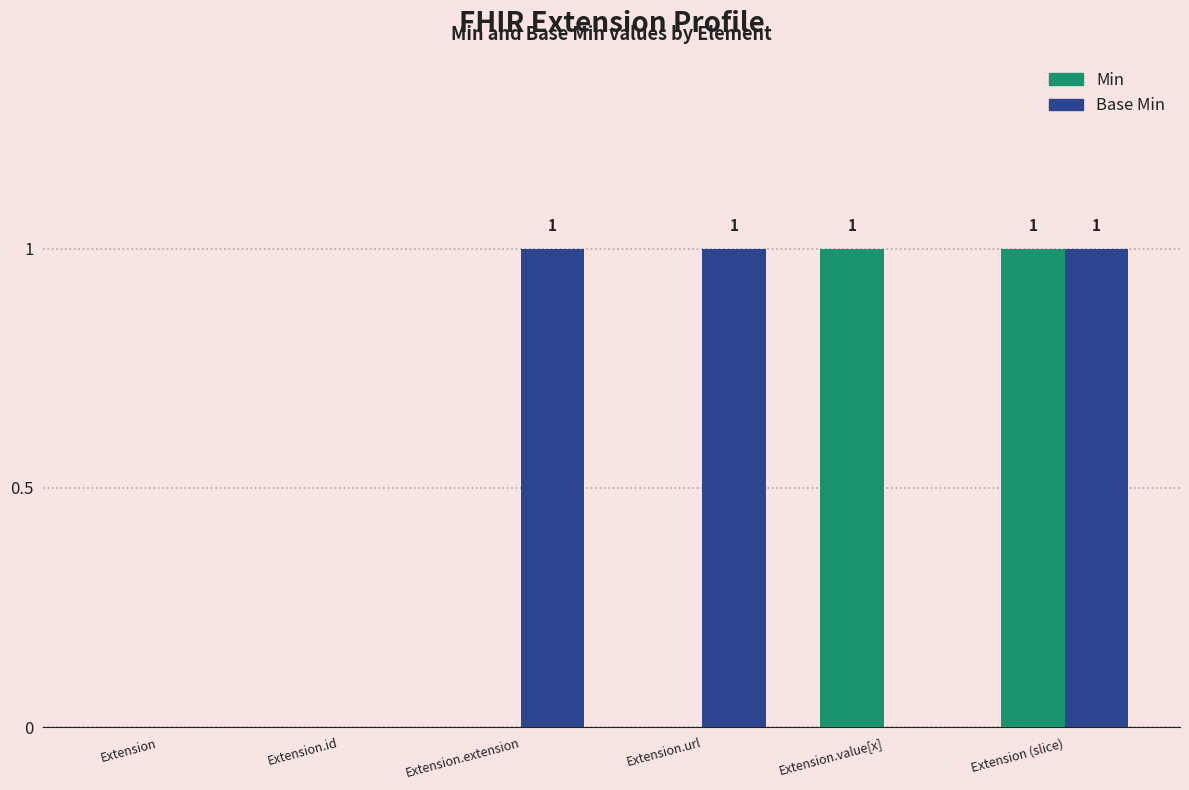

How many groups of bars are there?

6